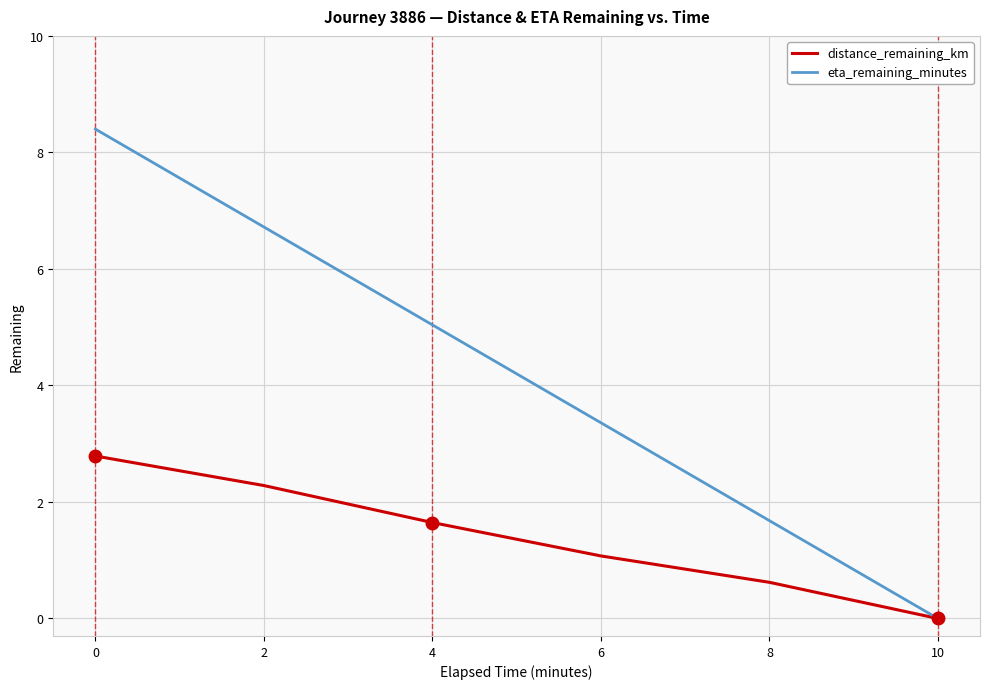

What is the difference between the eta_remaining_minutes values at 0 and 10?

8.4